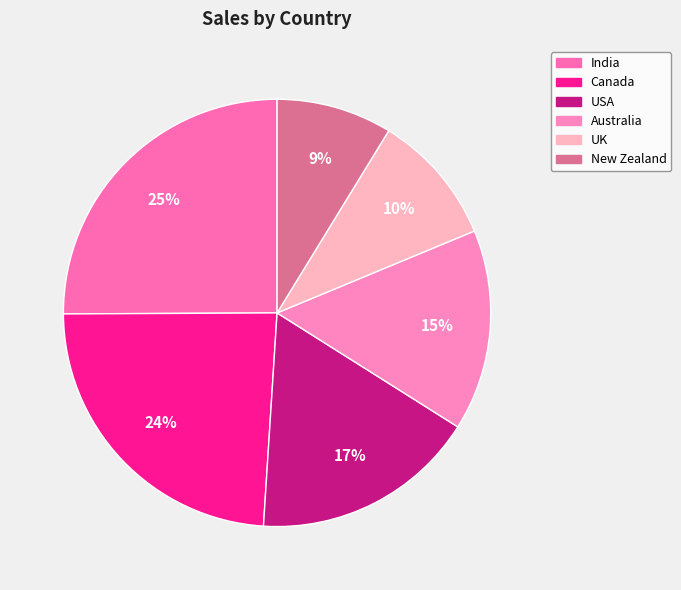

Is there a majority slice in this chart?

No